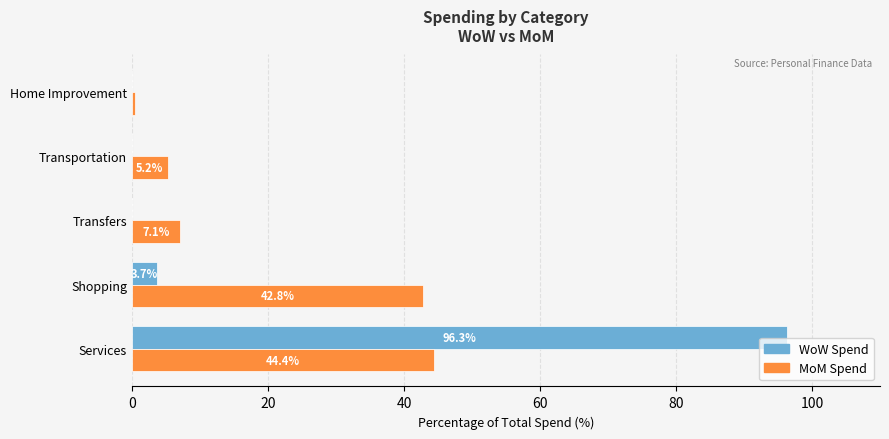

What is the maximum value shown in the chart?

96.3